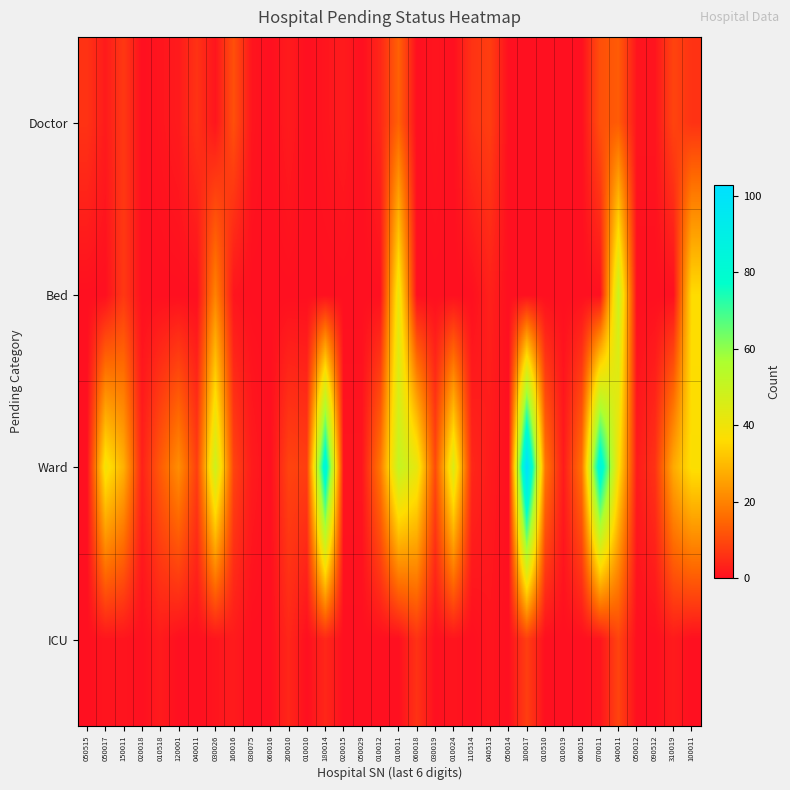

Which series has the largest total across all categories?

Ward